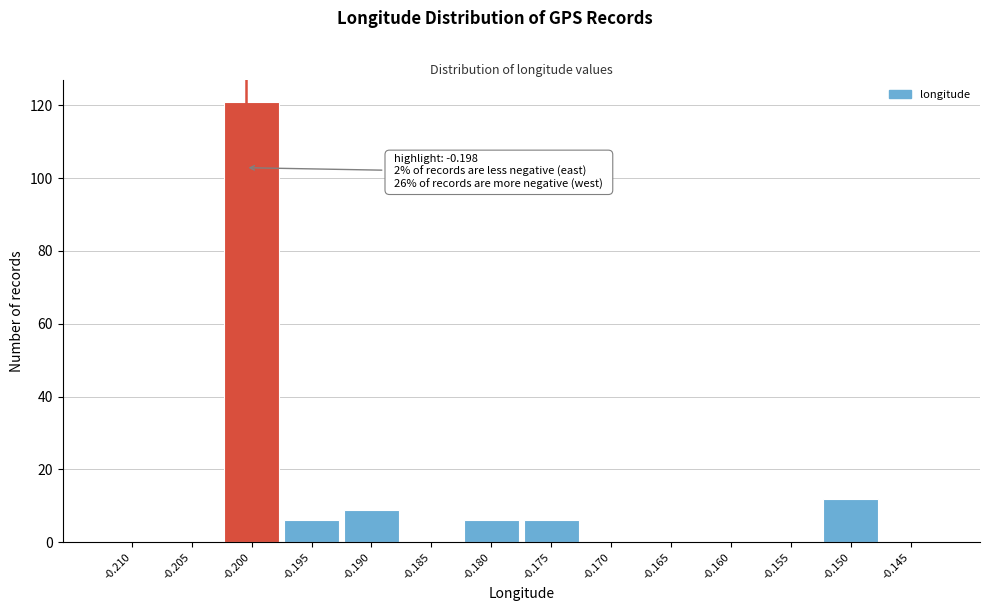

Reading right to left, extract all data points from this chart.

-0.145=0	-0.150=12	-0.155=0	-0.160=0	-0.165=0	-0.170=0	-0.175=6	-0.180=6	-0.185=0	-0.190=9	-0.195=6	-0.200=121	-0.205=0	-0.210=0